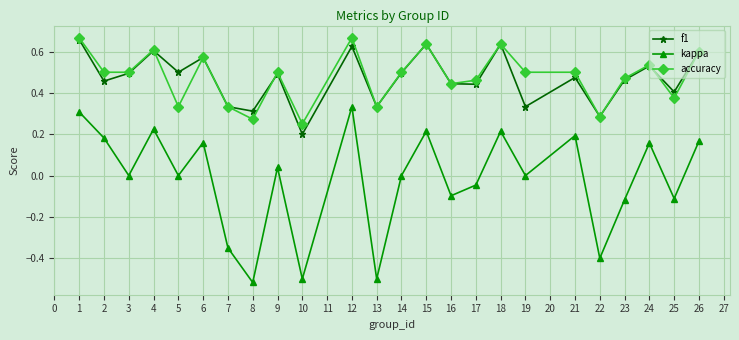

Is the value of accuracy at 3 greater than the value of kappa at 2?

Yes